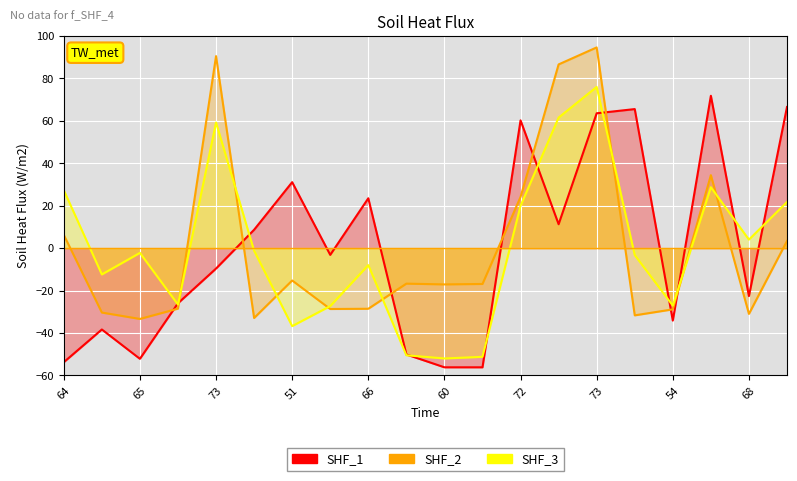

True or false: SHF_1 has more than 0 points higher than both neighbors.

True